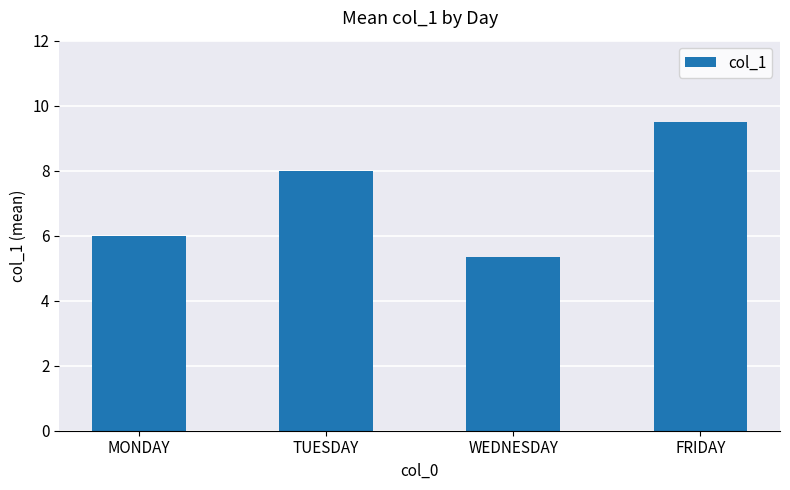

Reading right to left, list all the values displayed in this chart.

FRIDAY=9.5	WEDNESDAY=5.3	TUESDAY=8.0	MONDAY=6.0